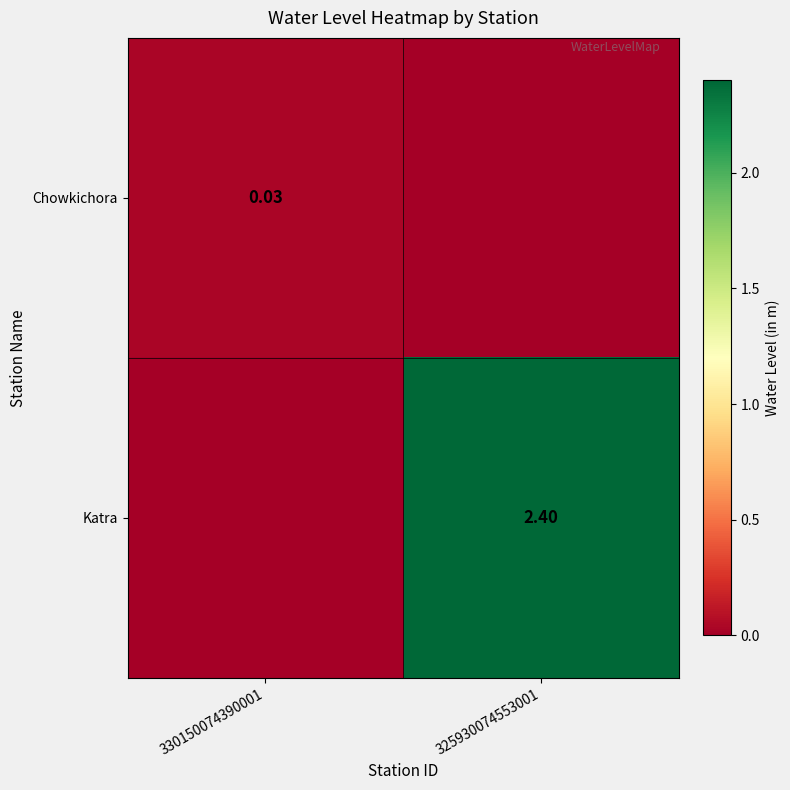

Rank the series at 330150074390001 from highest to lowest value.

Chowkichora, Katra